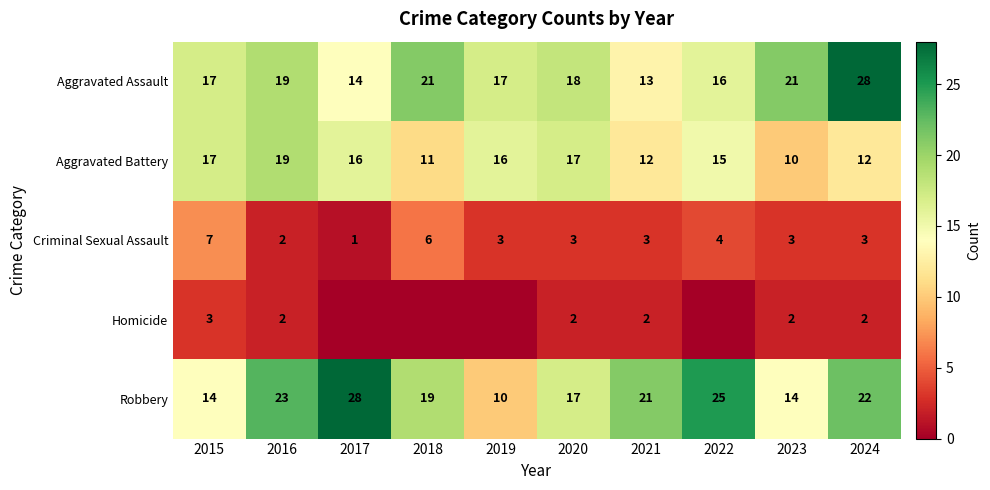

Is the value of Aggravated Assault at 2018 greater than the value of Robbery at 2022?

No